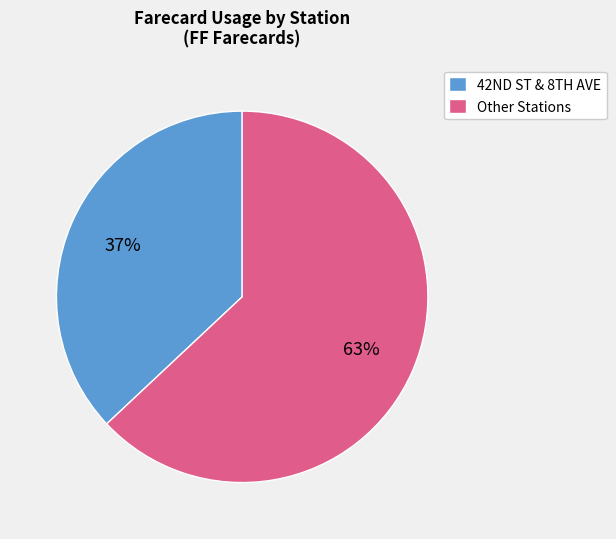

To the nearest percent, what is the average slice percentage?

50%